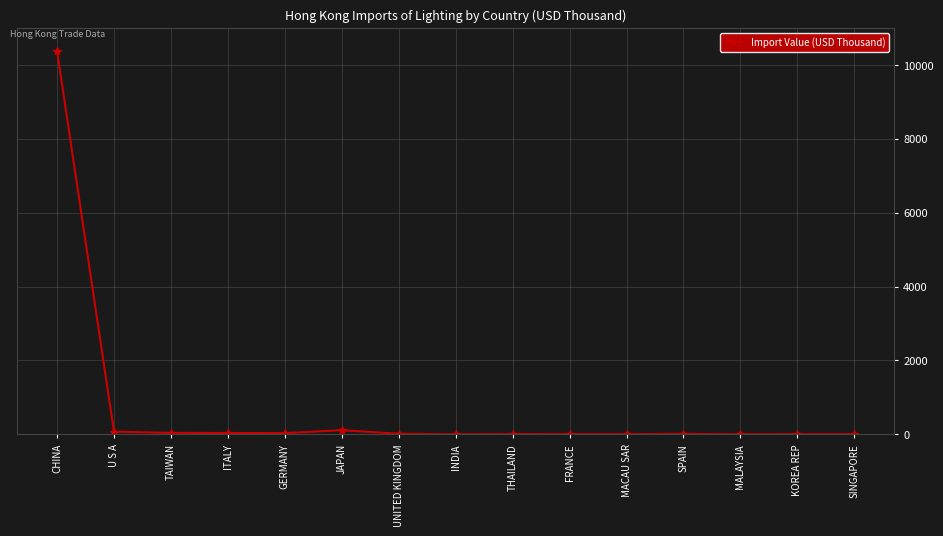

Is it true that the value at GERMANY is 33.0?

True